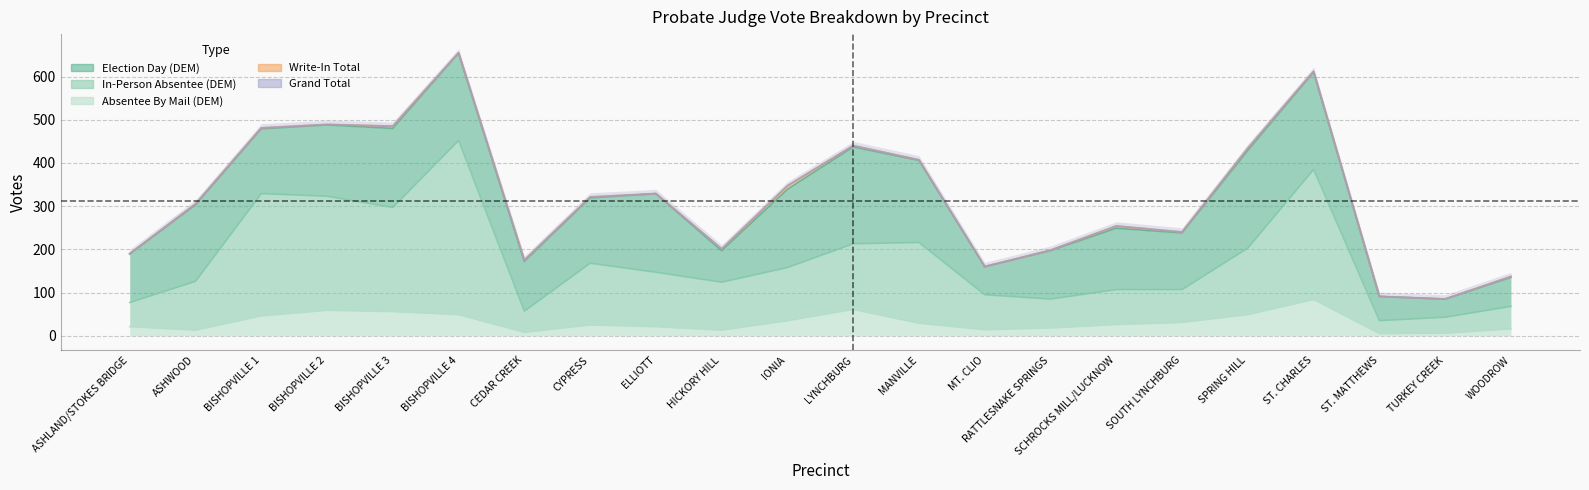

What is the sum of all Total DEM values?

6986